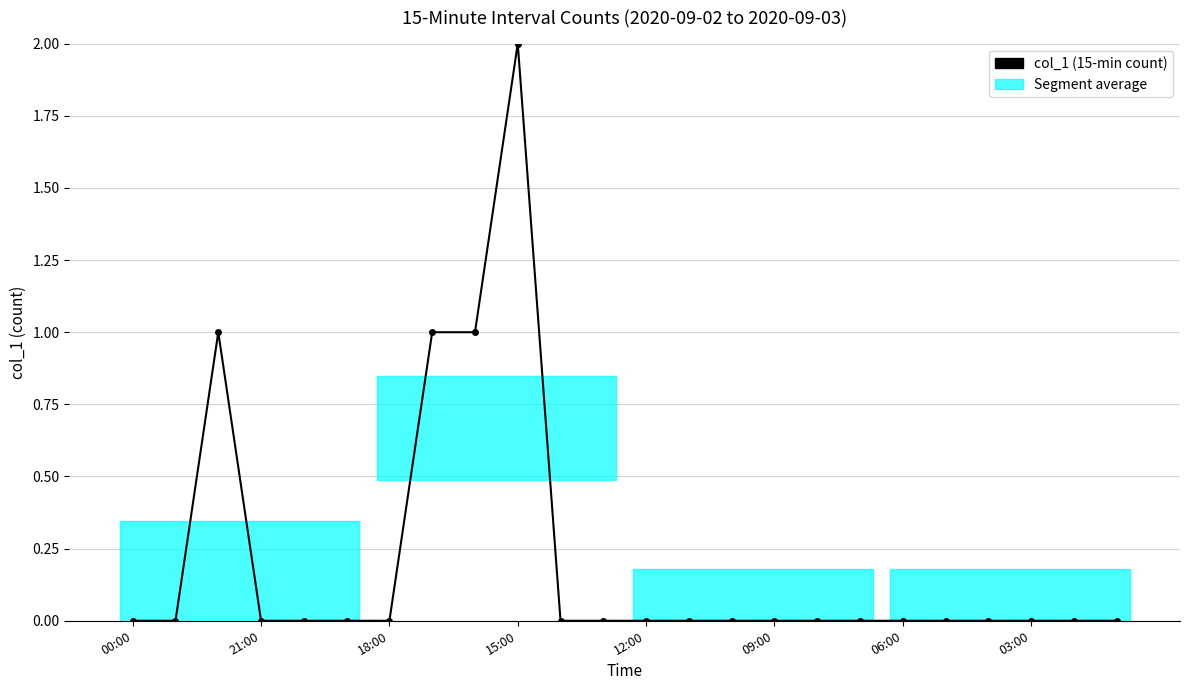

How many lines are shown in the chart?

1